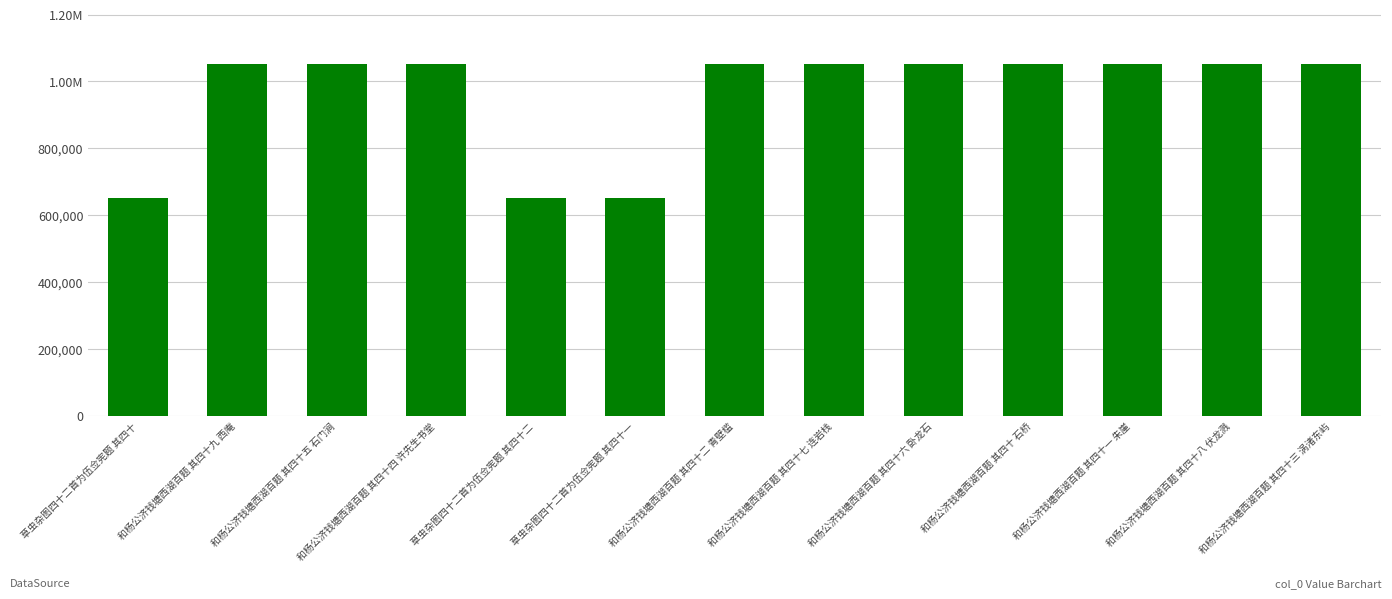

Rank the categories by value from lowest to highest.

草虫杂图四十二首为伍佥宪题 其四十, 草虫杂图四十二首为伍佥宪题 其四十一, 草虫杂图四十二首为伍佥宪题 其四十二, 和杨公济钱塘西湖百题 其四十 石桥, 和杨公济钱塘西湖百题 其四十一 朱崖, 和杨公济钱塘西湖百题 其四十二 青壁槛, 和杨公济钱塘西湖百题 其四十三 涡渚东屿, 和杨公济钱塘西湖百题 其四十四 许先生书堂, 和杨公济钱塘西湖百题 其四十五 石门涧, 和杨公济钱塘西湖百题 其四十六 卧龙石, 和杨公济钱塘西湖百题 其四十七 连岩栈, 和杨公济钱塘西湖百题 其四十八 伏龙溅, 和杨公济钱塘西湖百题 其四十九 西庵